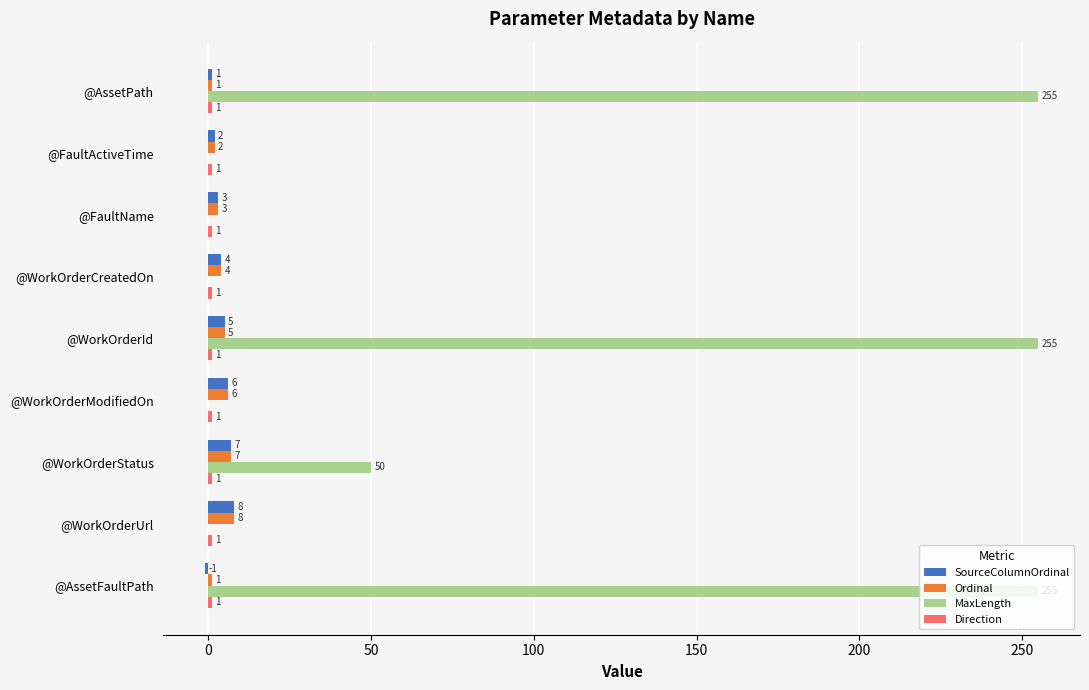

True or false: MaxLength has a value of 0 at @WorkOrderModifiedOn.

True